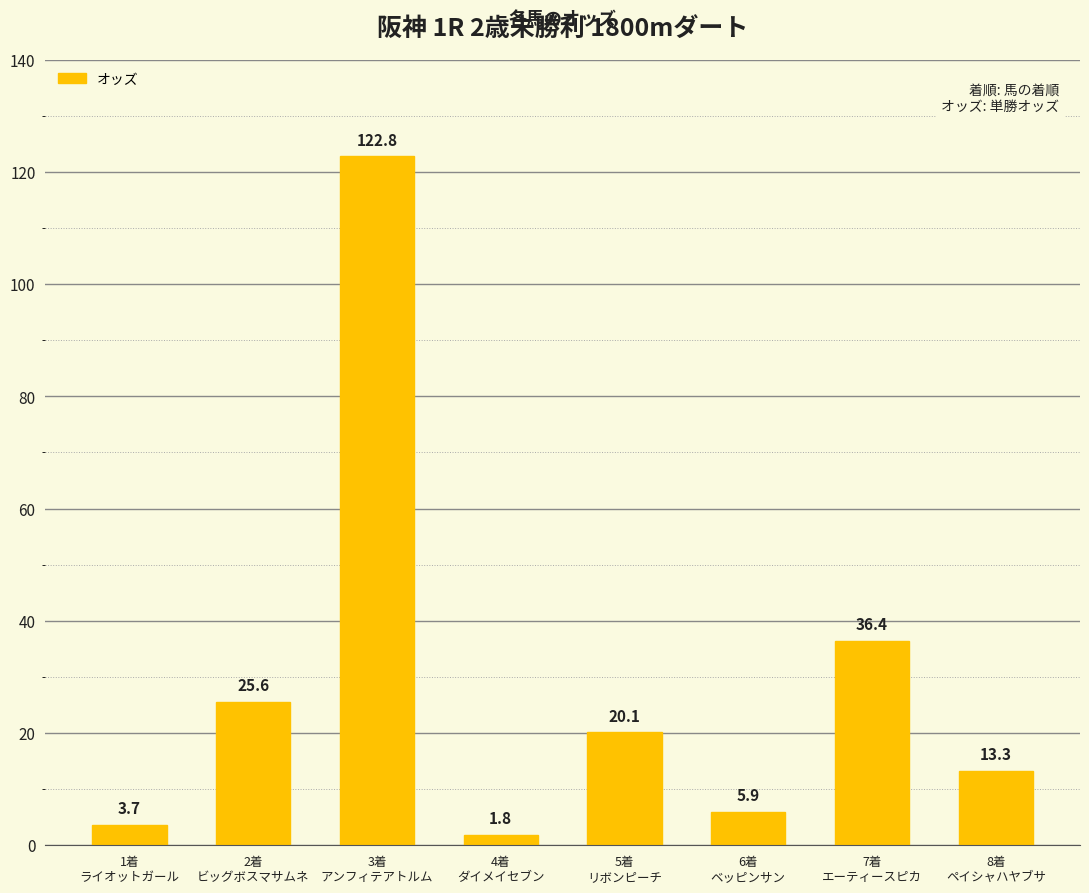

Which label corresponds to the largest value in the chart?

3着
アンフィテアトルム